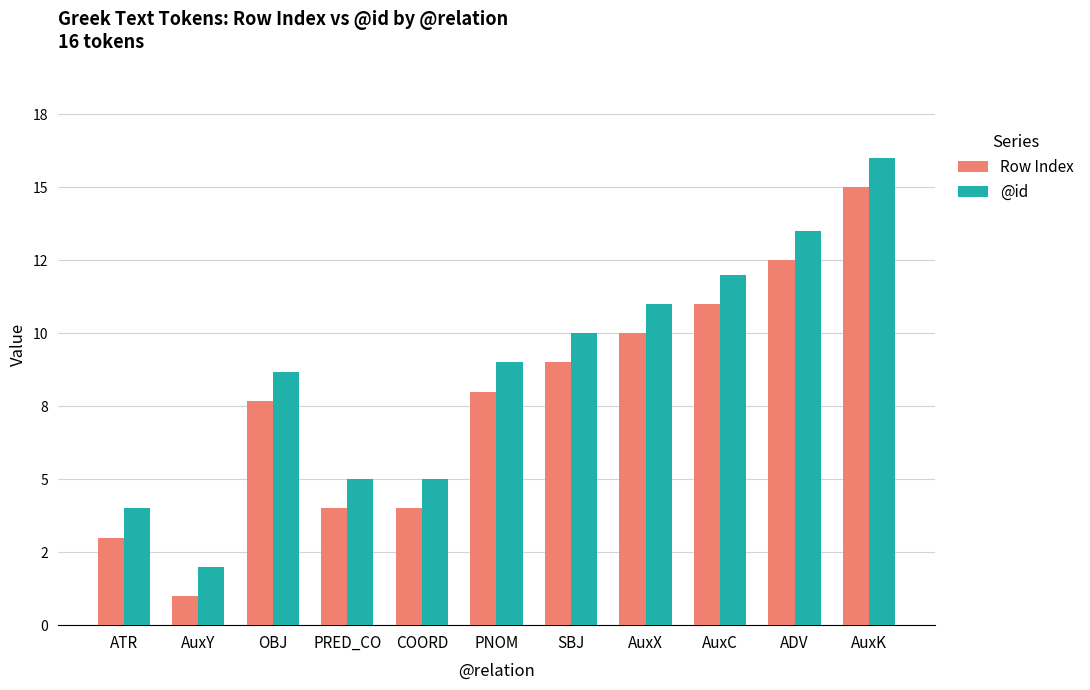

Where is Row Index nearest to the value 8?

PNOM